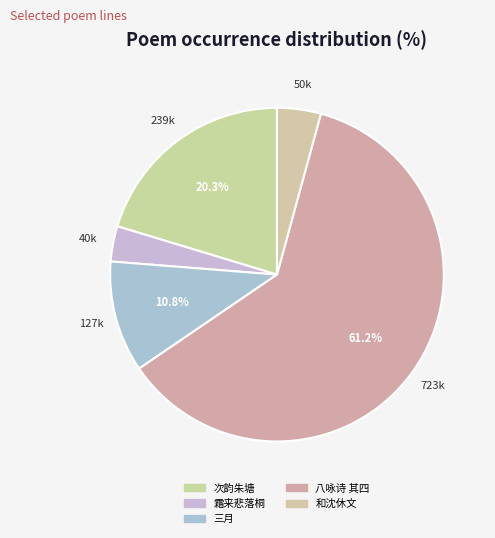

Count the number of slices in the pie.

5